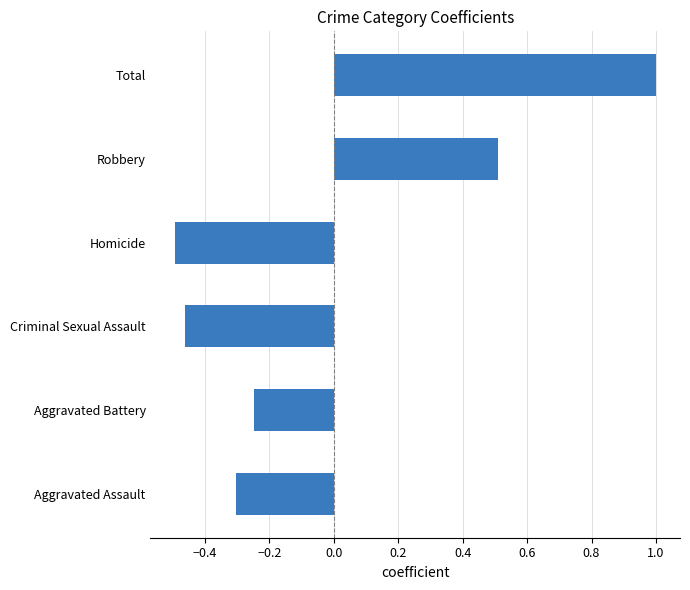

At which label is the value closest to 0?

Aggravated Battery